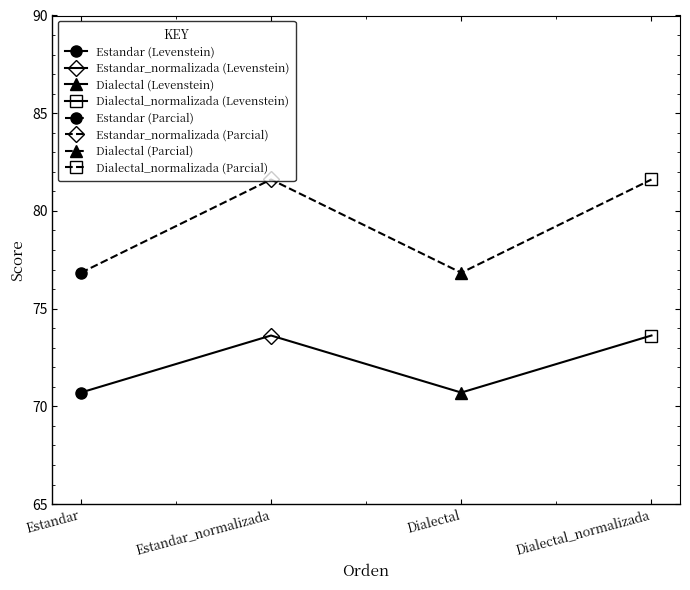

What is the difference between the maximum and minimum values in the Levenstein series?

2.9